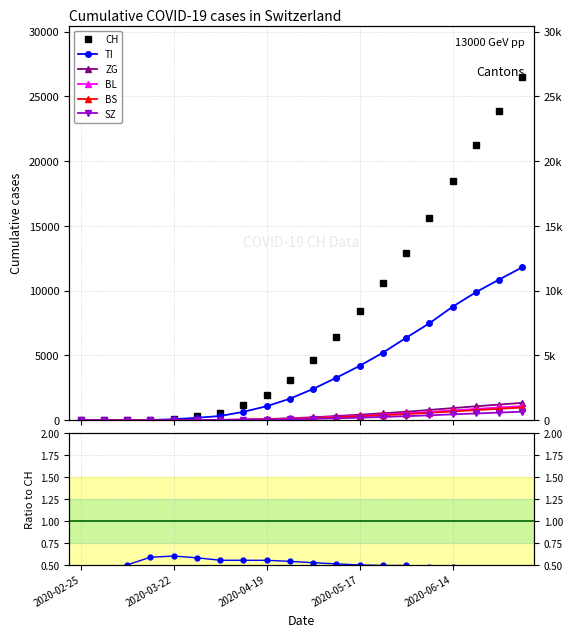

Which series has the widest spread of values?

CH